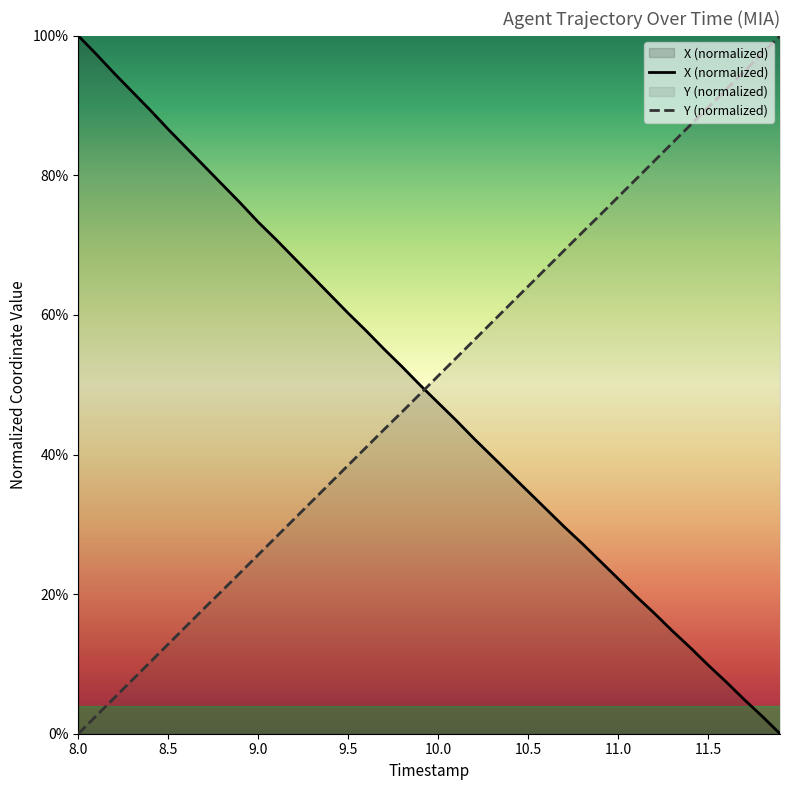

Reading left to right, list all the values displayed in this chart.

TIMESTAMP: 8.0=0.0	8.1=0.0	8.2=0.1	8.3=0.1	8.4=0.1	8.5=0.1	8.6=0.2	8.7=0.2	8.8=0.2	8.9=0.2	9.0=0.3	9.1=0.3	9.2=0.3	9.3=0.3	9.4=0.4	9.5=0.4	9.6=0.4	9.7=0.4	9.8=0.5	9.9=0.5	10.0=0.5	10.1=0.5	10.2=0.6	10.3=0.6	10.4=0.6	10.5=0.6	10.6=0.7	10.7=0.7	10.8=0.7	10.9=0.7	11.0=0.8	11.1=0.8	11.2=0.8	11.3=0.8	11.4=0.9	11.5=0.9	11.6=0.9	11.7=0.9	11.8=1.0	11.9=1.0
X: 8.0=1.0	8.1=1.0	8.2=0.9	8.3=0.9	8.4=0.9	8.5=0.9	8.6=0.8	8.7=0.8	8.8=0.8	8.9=0.8	9.0=0.7	9.1=0.7	9.2=0.7	9.3=0.7	9.4=0.6	9.5=0.6	9.6=0.6	9.7=0.6	9.8=0.5	9.9=0.5	10.0=0.5	10.1=0.4	10.2=0.4	10.3=0.4	10.4=0.4	10.5=0.3	10.6=0.3	10.7=0.3	10.8=0.3	10.9=0.2	11.0=0.2	11.1=0.2	11.2=0.2	11.3=0.1	11.4=0.1	11.5=0.1	11.6=0.1	11.7=0.0	11.8=0.0	11.9=0.0